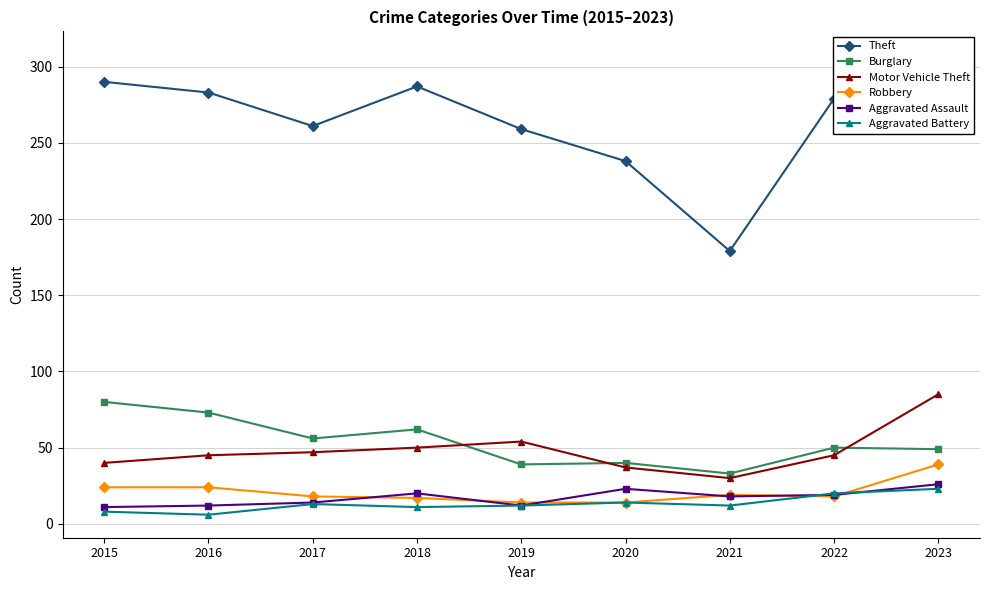

How many lines are shown in the chart?

6